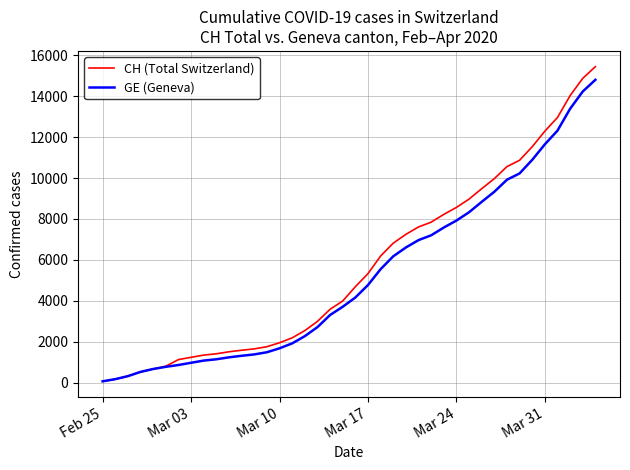

Which series has the widest spread of values?

CH (Total Switzerland)